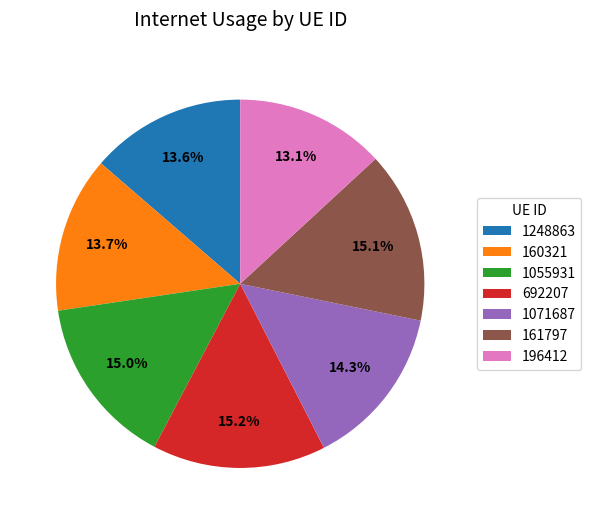

To the nearest percent, what is the difference between the 161797 and 1071687 slice percentages?

1%